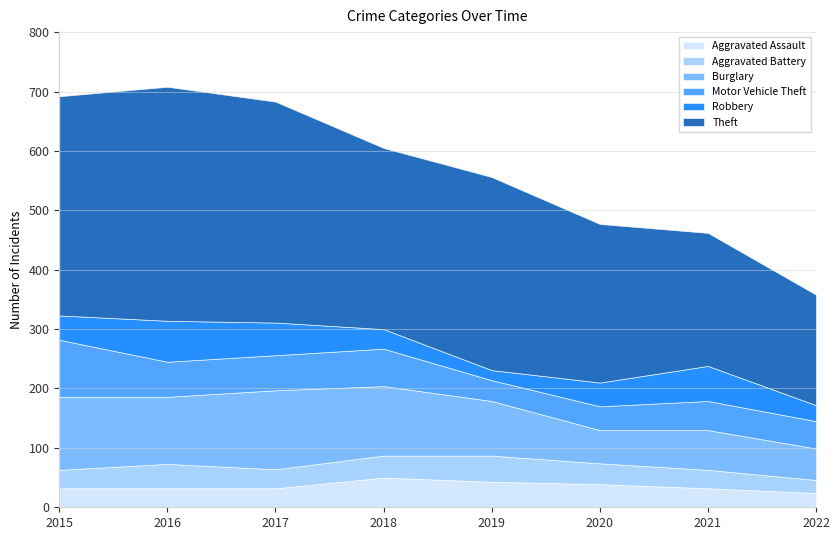

How many times do Aggravated Assault and Motor Vehicle Theft cross each other?

2